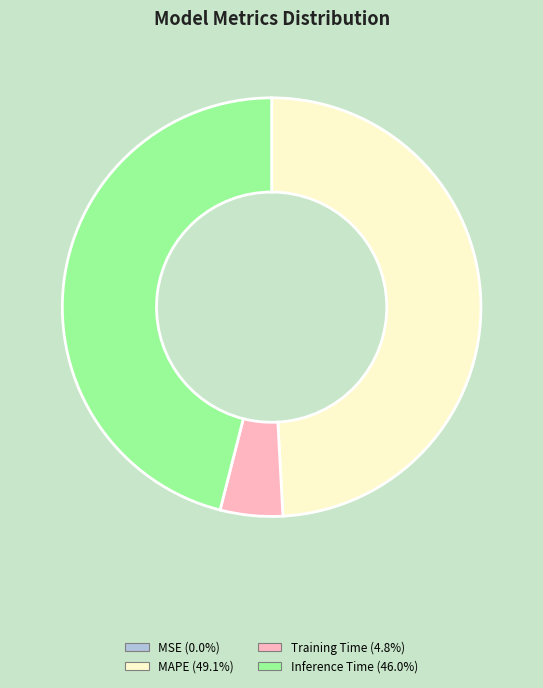

Does any single category account for the majority?

No